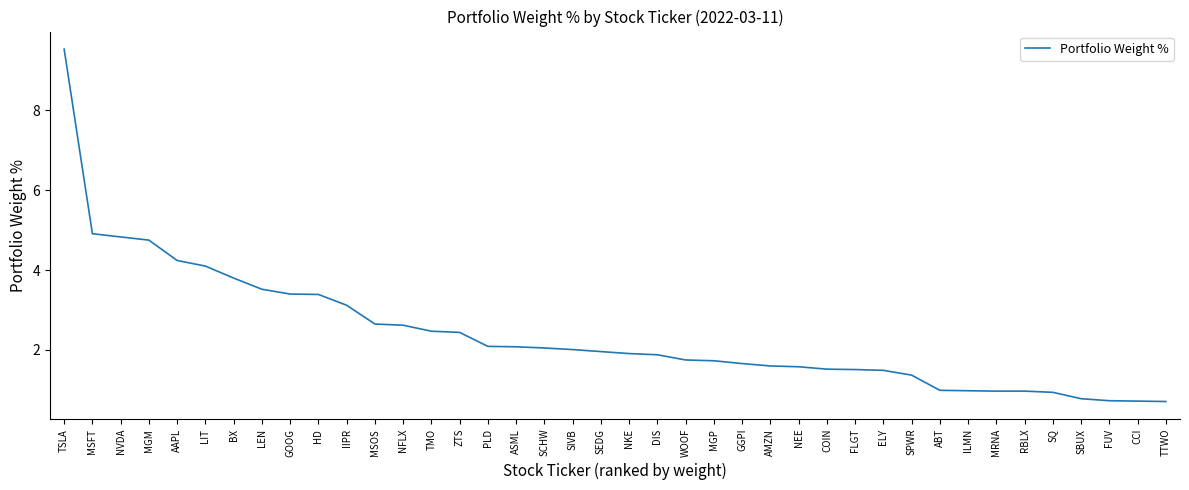

The chart shows a value of 0.9 at COIN. True or false?

False